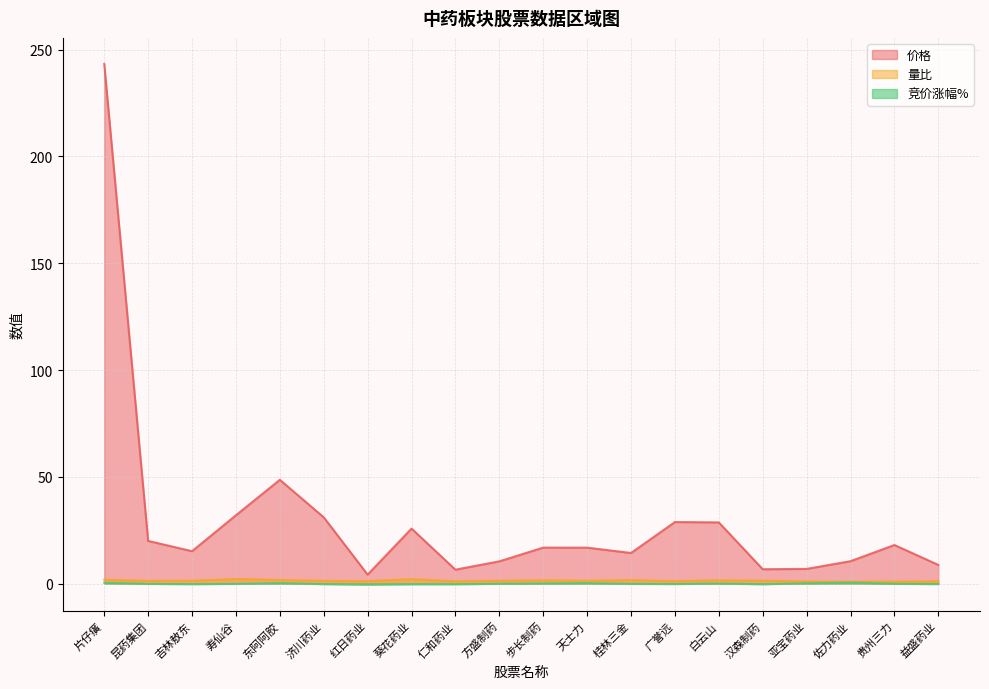

Which series has the largest range (max minus min)?

价格